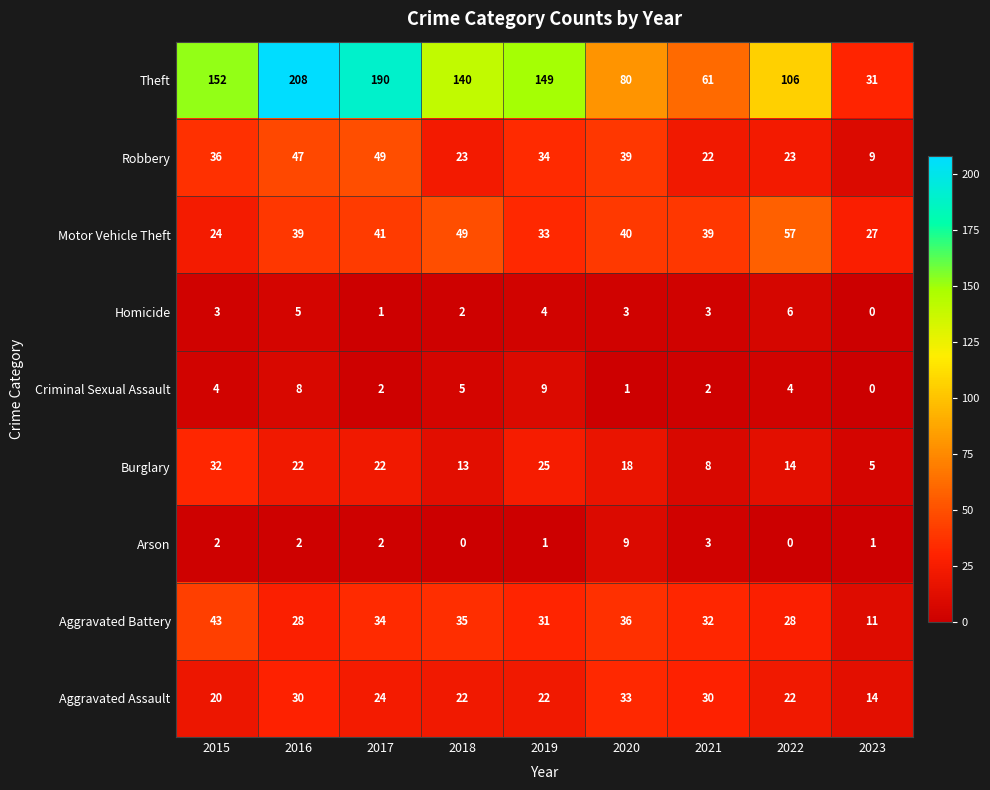

At how many categories does at least one series exceed 170?

2